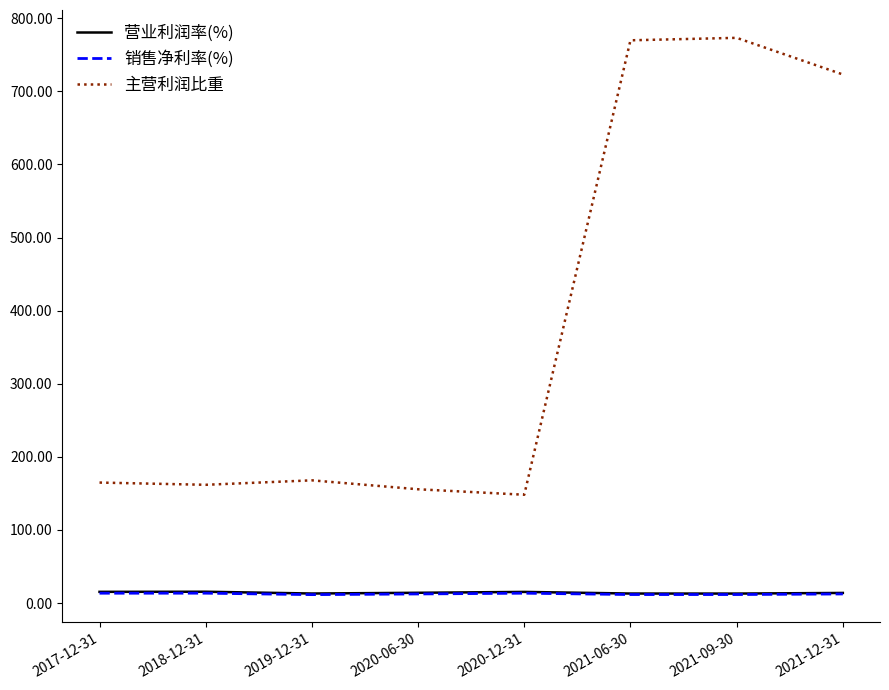

Is the value of 销售净利率(%) at 2021-12-31 greater than the value of 主营利润比重 at 2019-12-31?

No